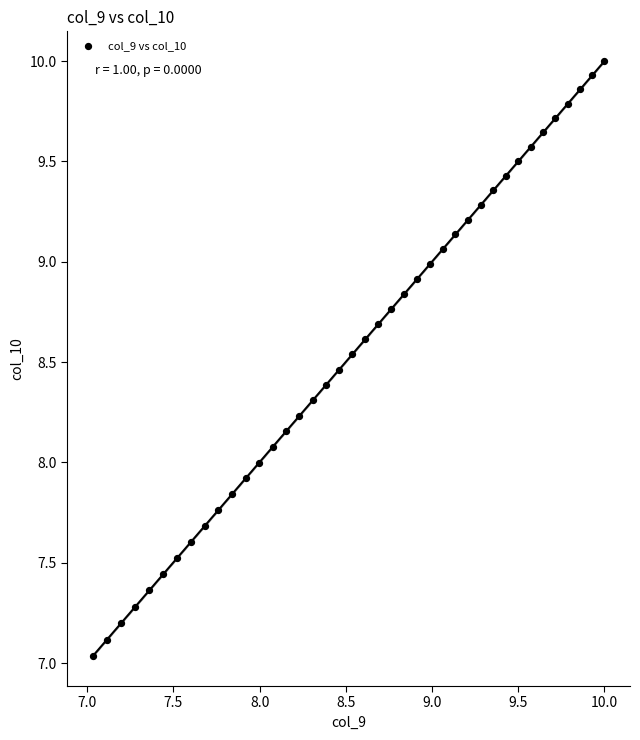

What is the range of X values (max minus min)?

3.0